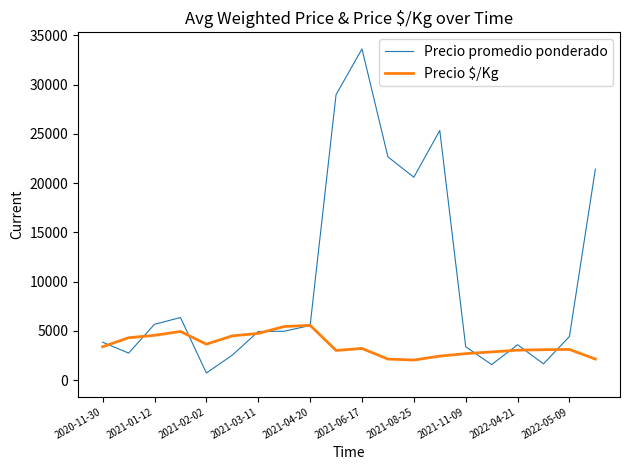

Which series has the largest range (max minus min)?

Precio promedio ponderado